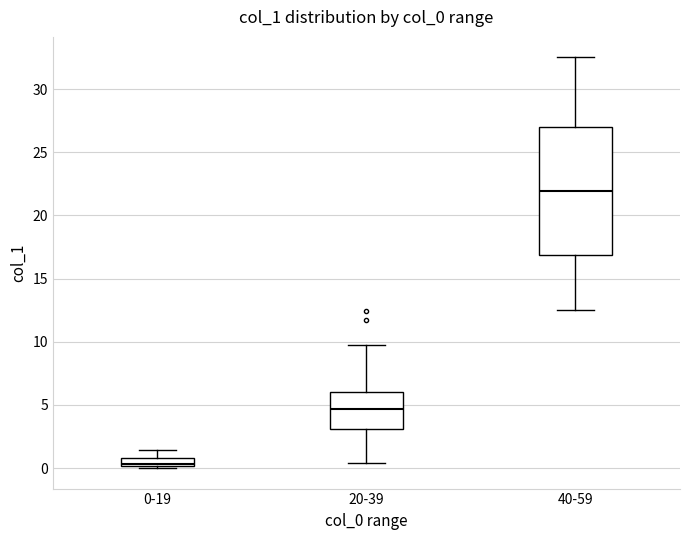

Where does the upper whisker of the box for 20-39 end on the y-axis? The values are not printed on the chart, so give them approximately, as read against the axis.

9.5